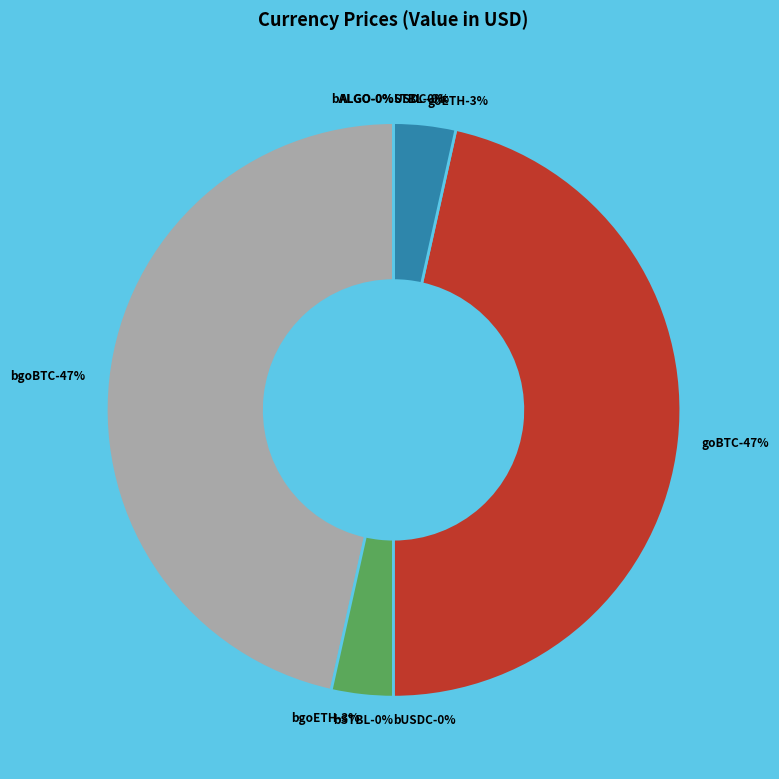

Rank the categories by value from lowest to highest.

ALGO, bALGO, bSTBL, STBL, bUSDC, USDC, bgoETH, goETH, bgoBTC, goBTC